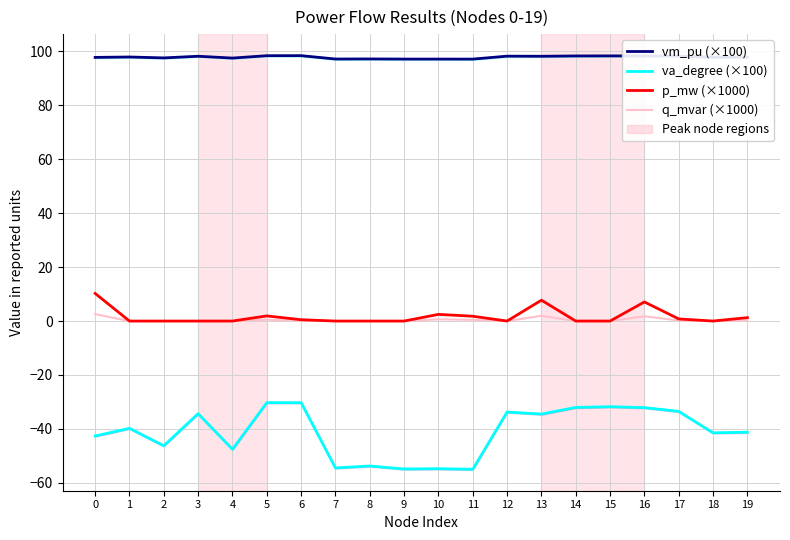

At which label does vm_pu (×100) reach its peak?

6